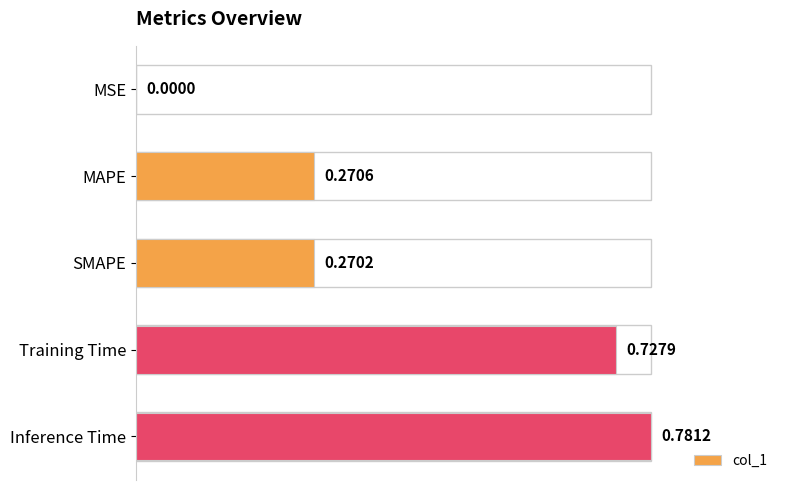

Where is the data nearest to the value 0?

MSE